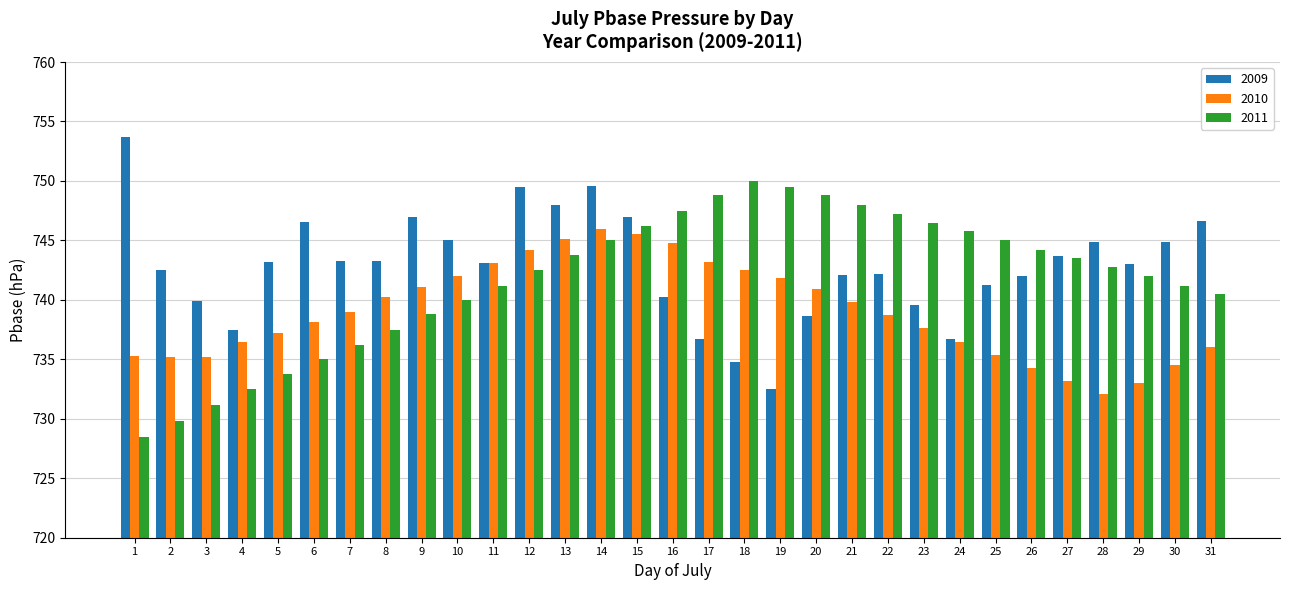

How many bars are there in each group?

3